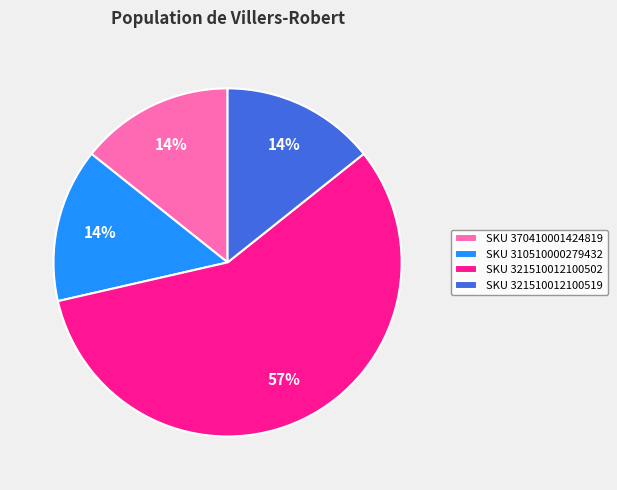

Does SKU 321510012100502 represent more than half of the total?

Yes